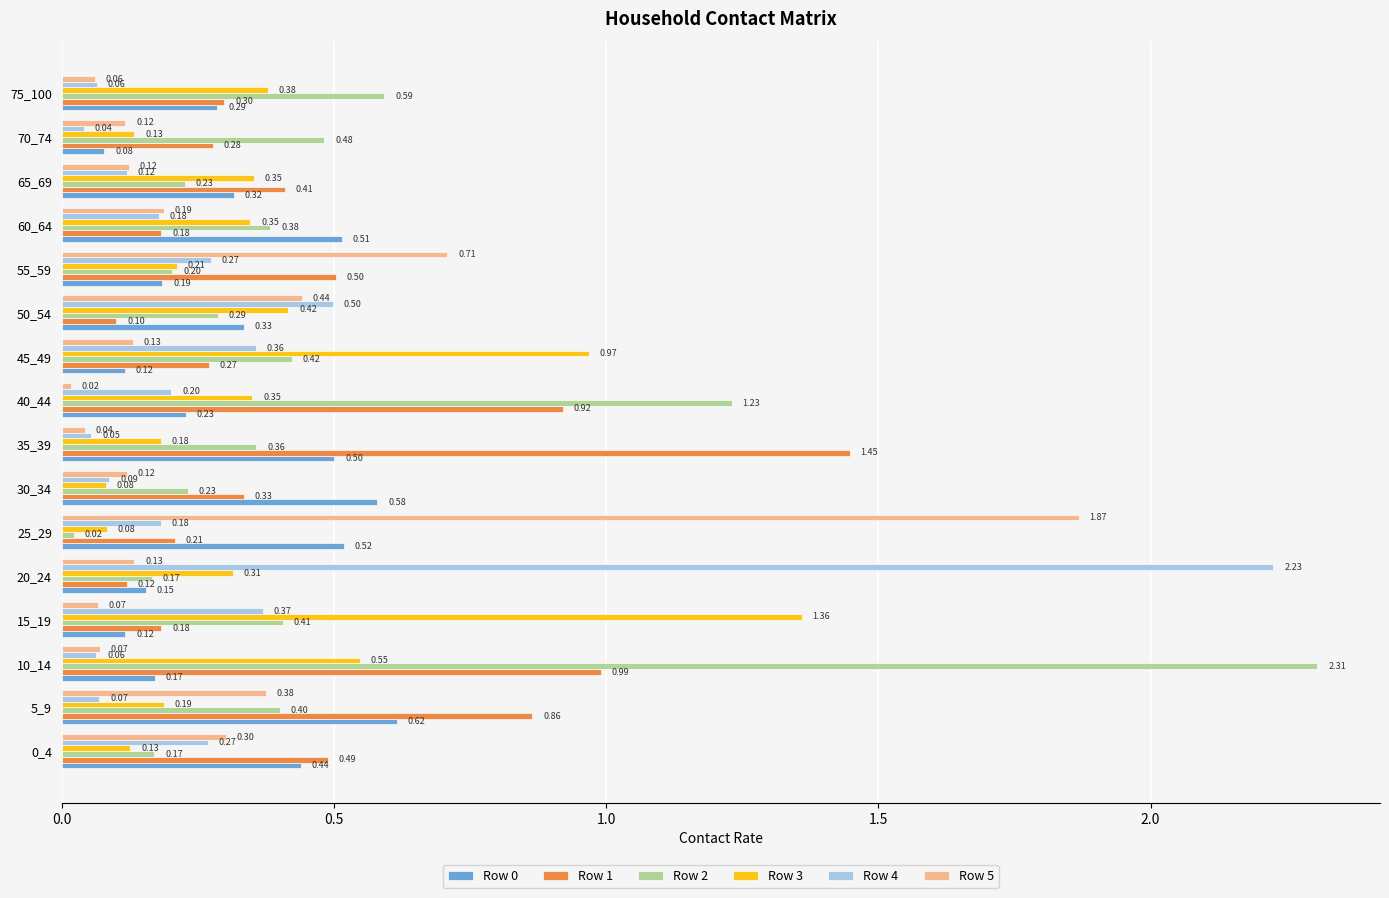

How many data points does each series have?

16